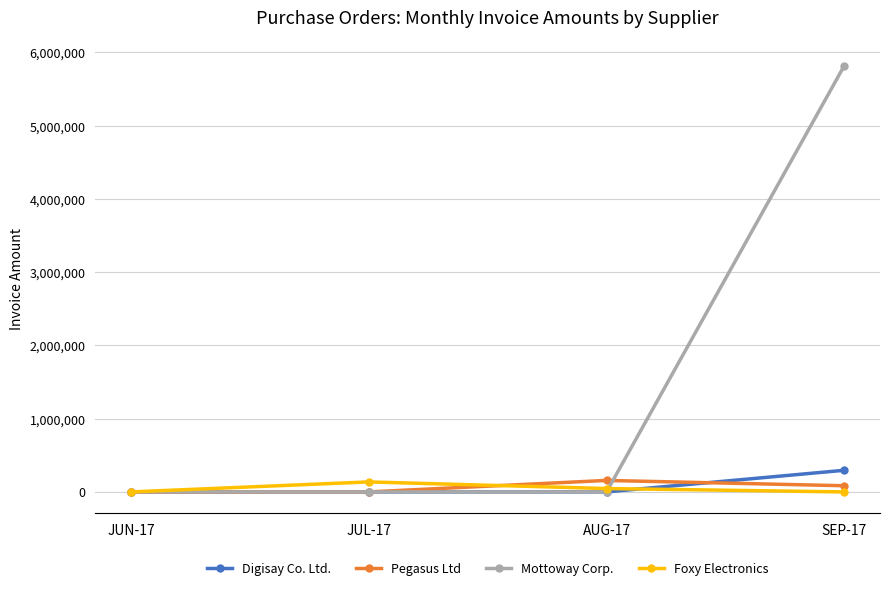

What is the highest value of the Pegasus Ltd series?

156870